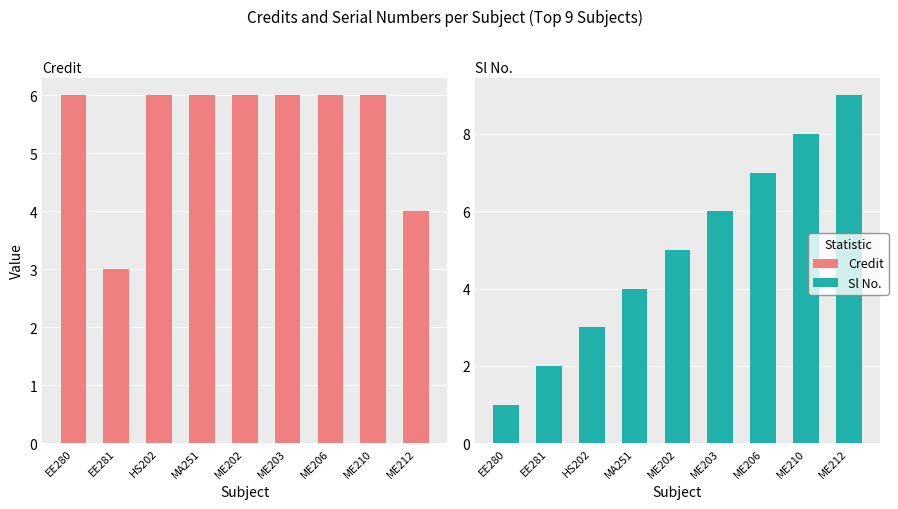

Which has a higher value, HS202 or EE280?

HS202